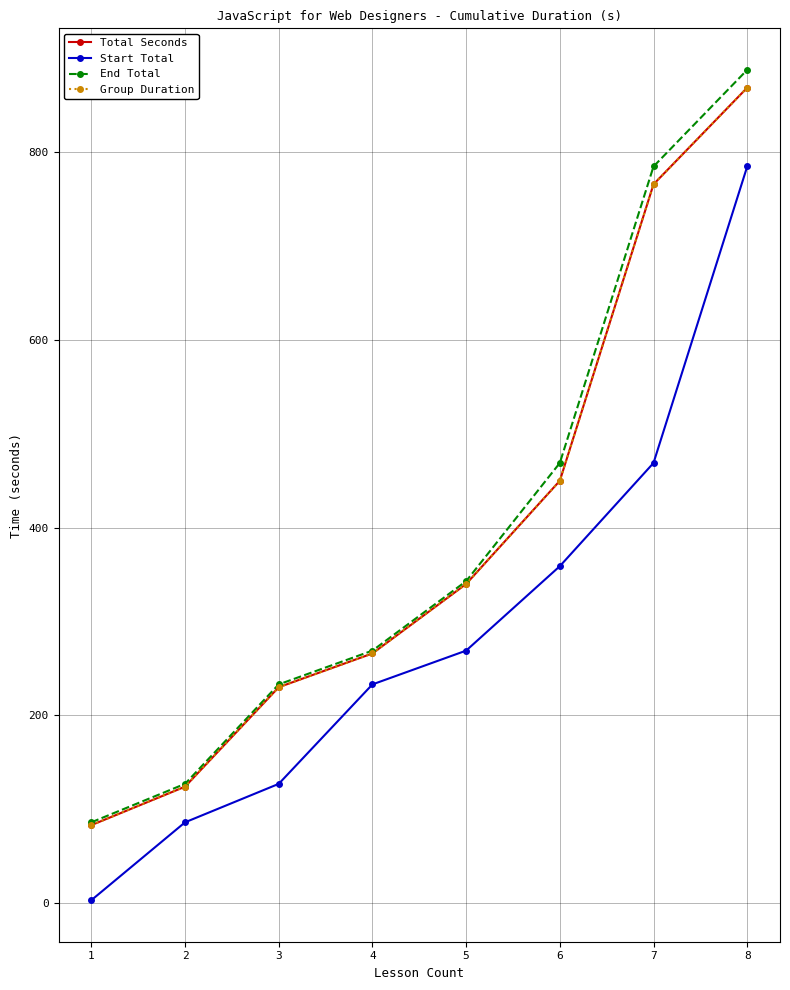

Does the chart have visible grid lines?

Yes